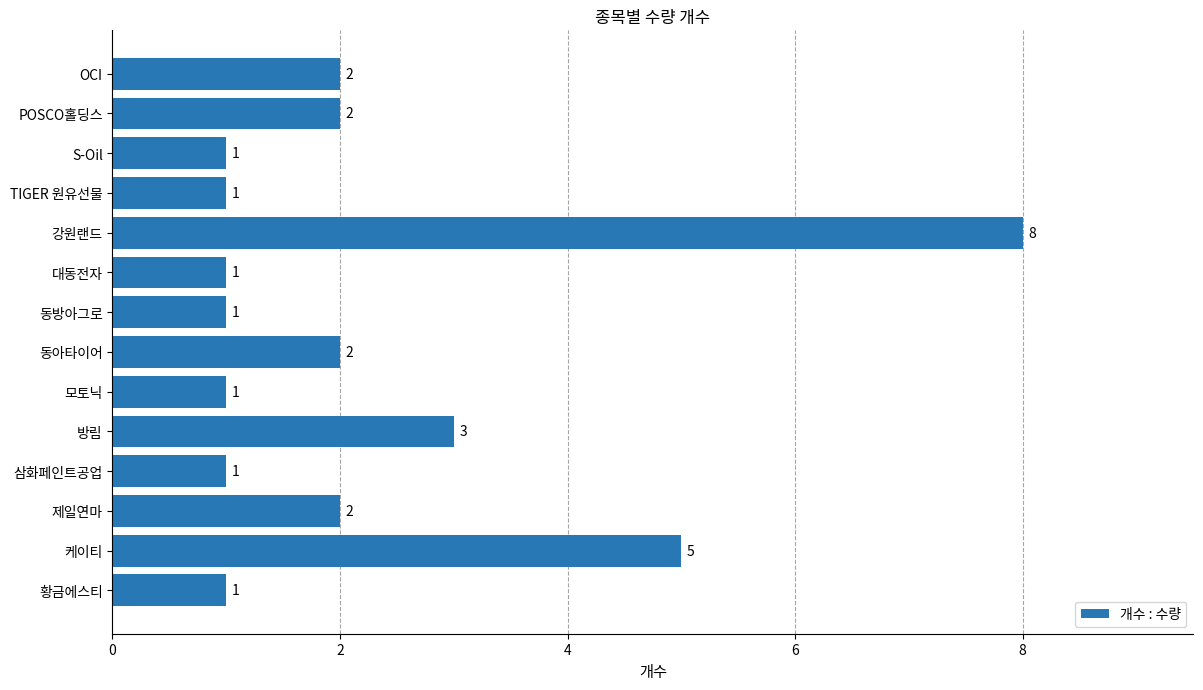

What is the maximum value shown in the chart?

8